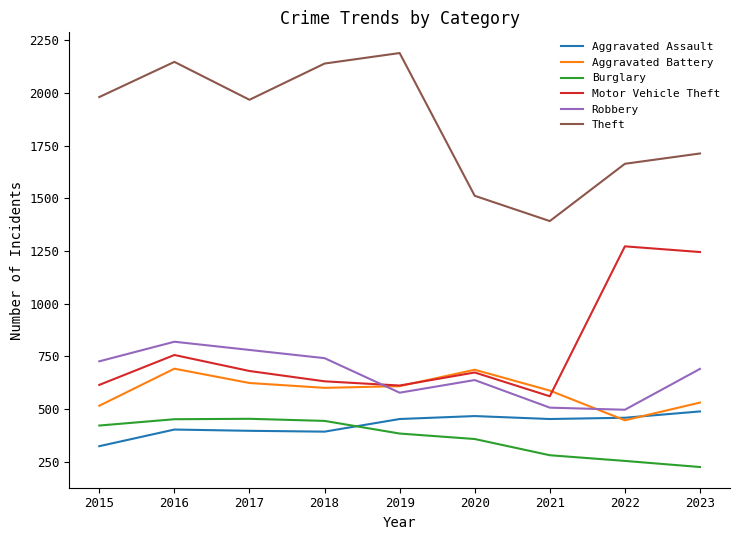

True or false: Aggravated Battery has a value of 446 at 2022.

True